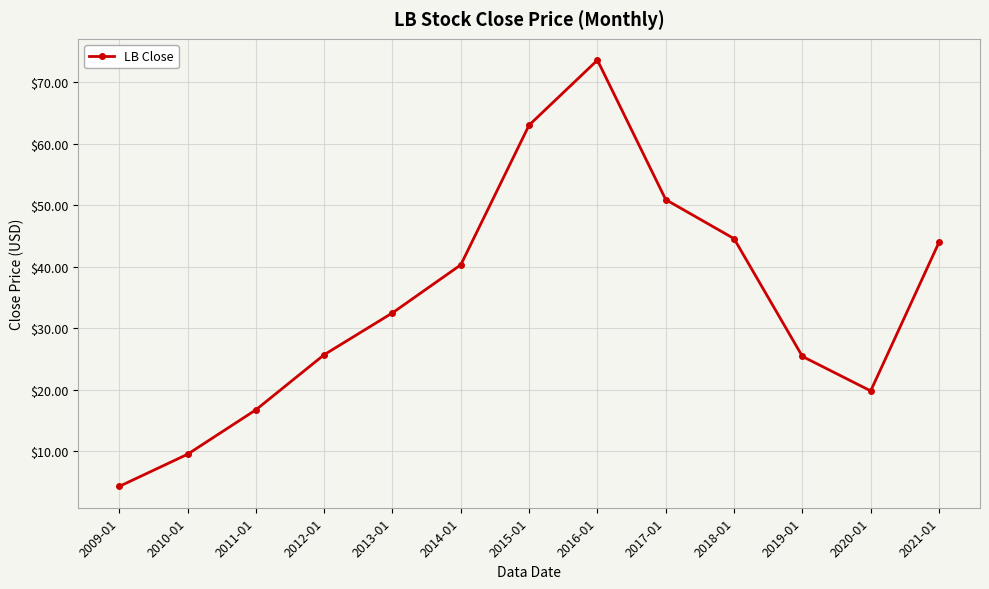

What is the value of the 12th point from the left?

19.9